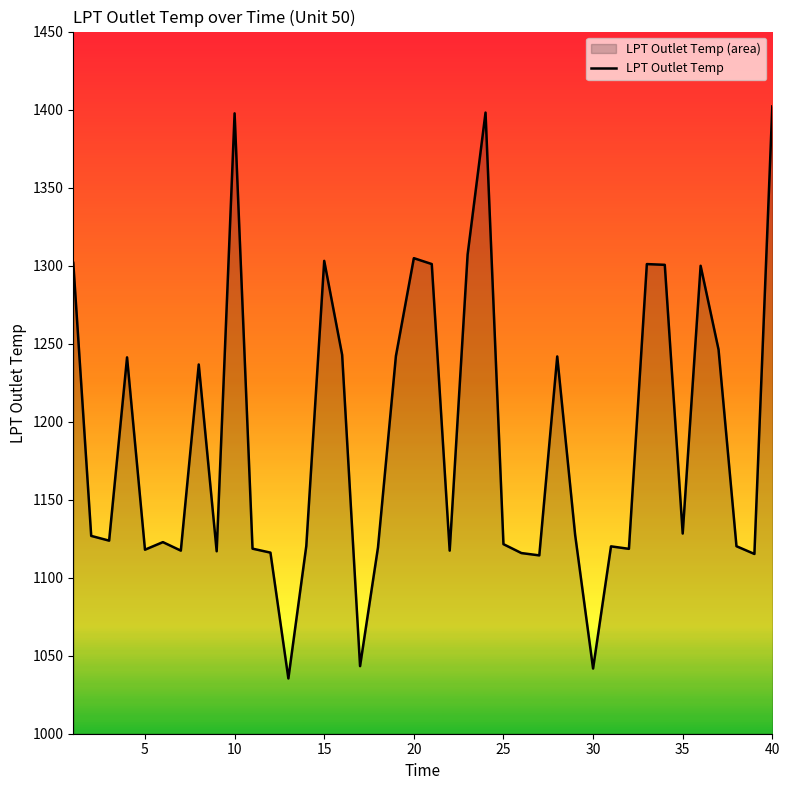

What is the minimum value shown in the chart?

1035.4